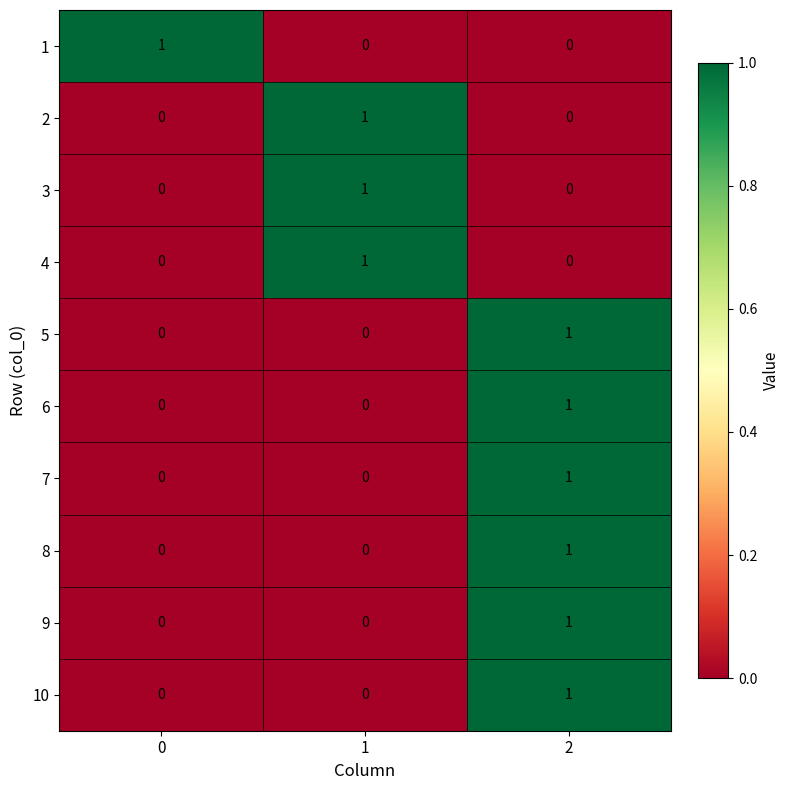

Is it true that 5 equals 0 at 0?

True